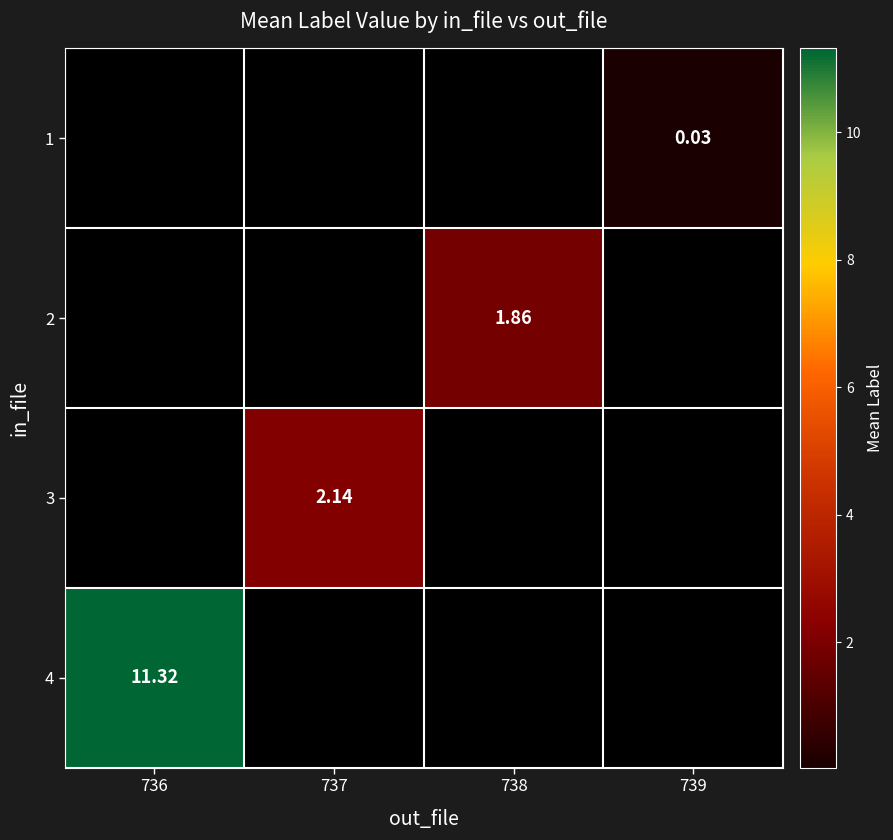

Is it true that 4 equals 11.3 at 736?

True